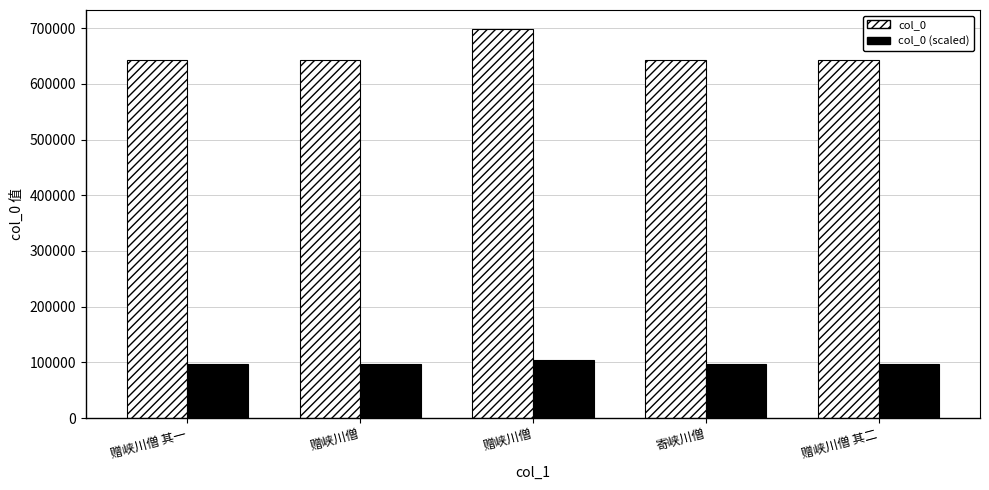

Rank the series by their maximum value, from lowest to highest.

col_0 (scaled), col_0